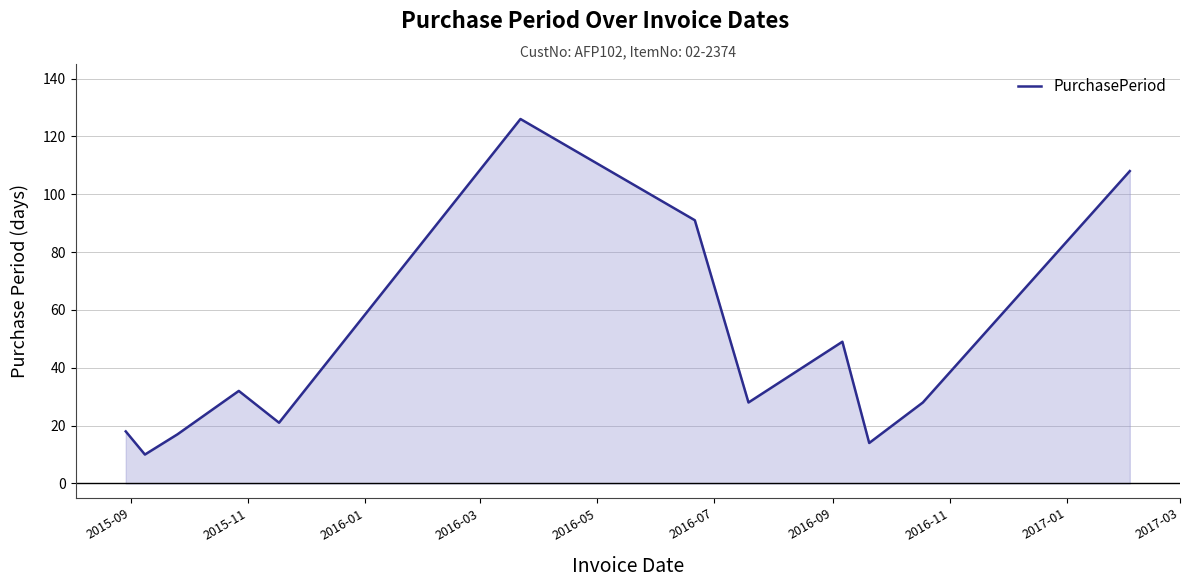

What is the greatest value displayed?

126